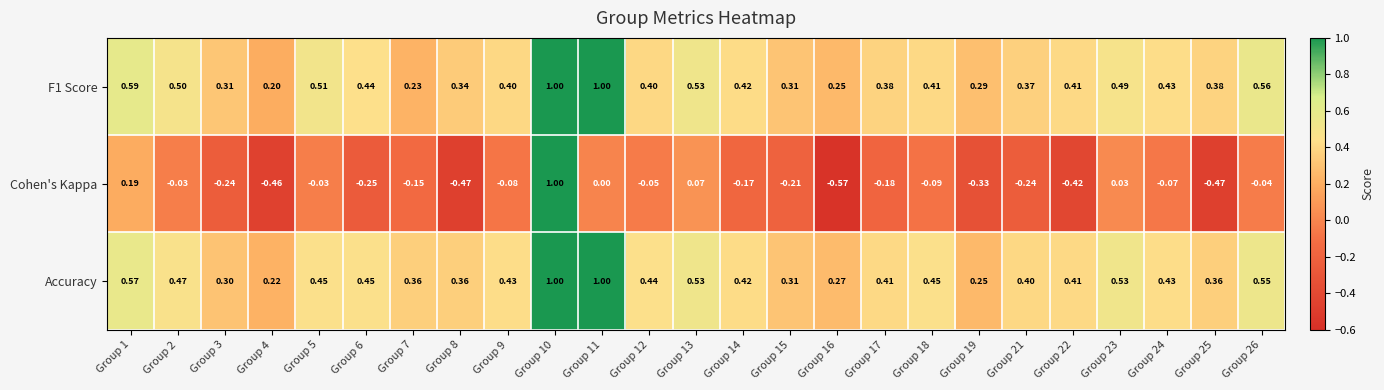

Which series changed the most between Group 1 and Group 22?

Cohen's Kappa